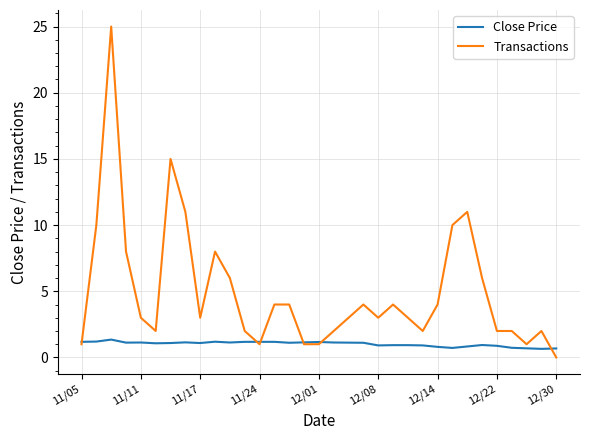

What is the difference between the maximum and second lowest values in the Transactions series?

24.0